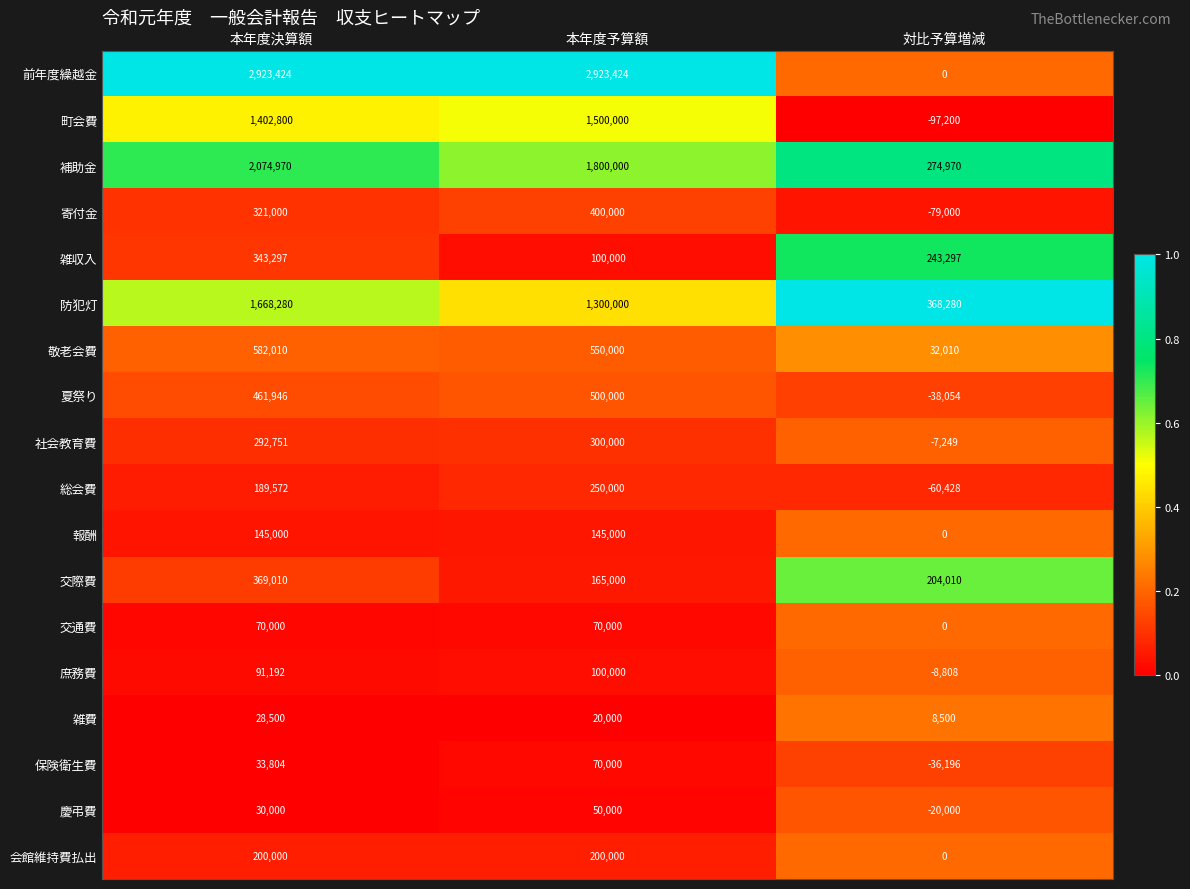

What is the difference between the 総会費 values at 対比予算増減 and 本年度決算額?

250000